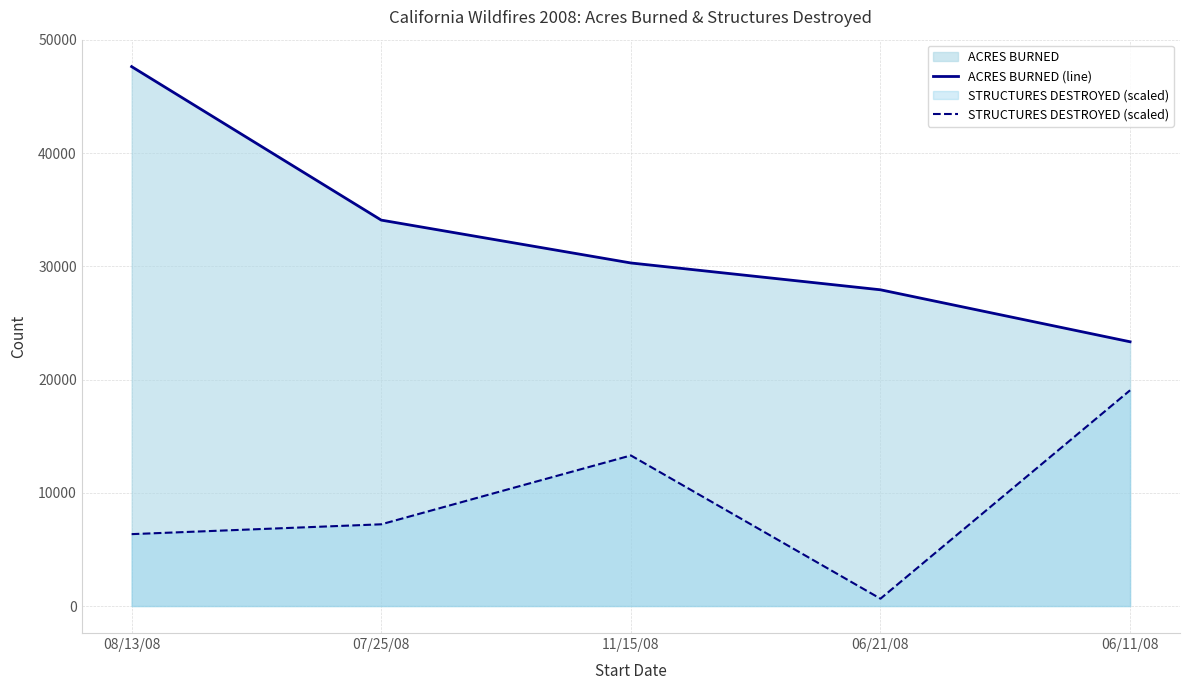

What is the lowest value of the ACRES BURNED (line) series?

23344.0